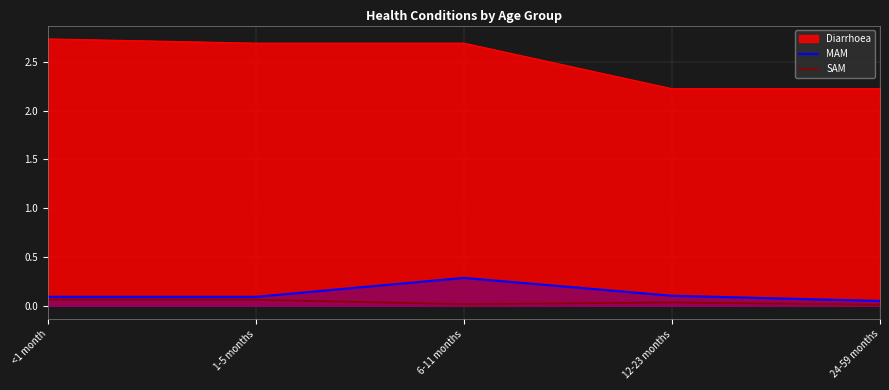

True or false: Diarrhoea and SAM cross at least once.

False